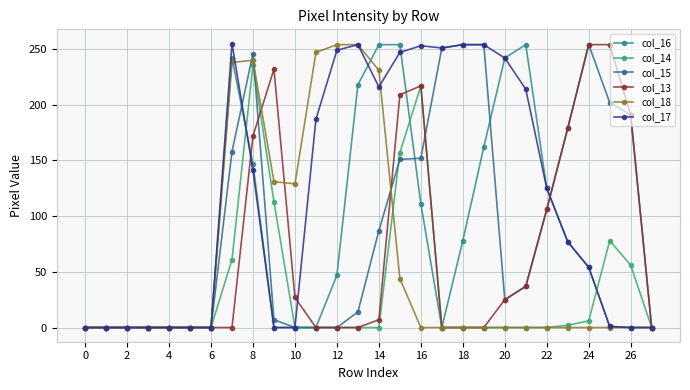

Count the number of categories in the chart.

28